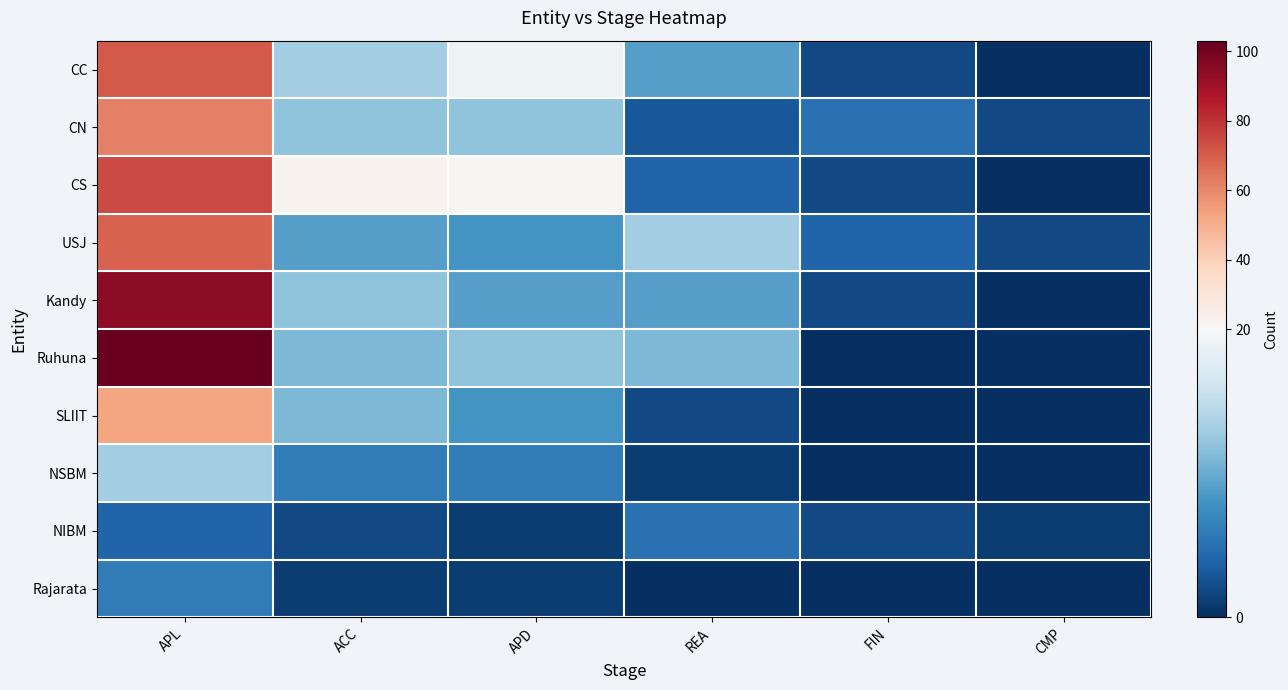

How many distinct data groups are displayed?

10